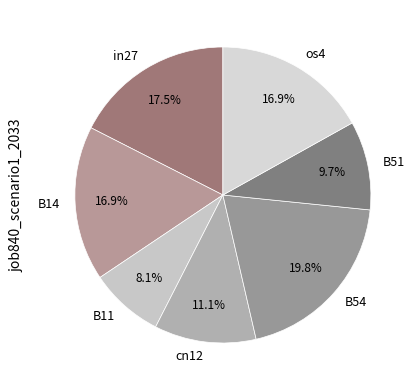

Which category has the biggest portion of the pie?

B54